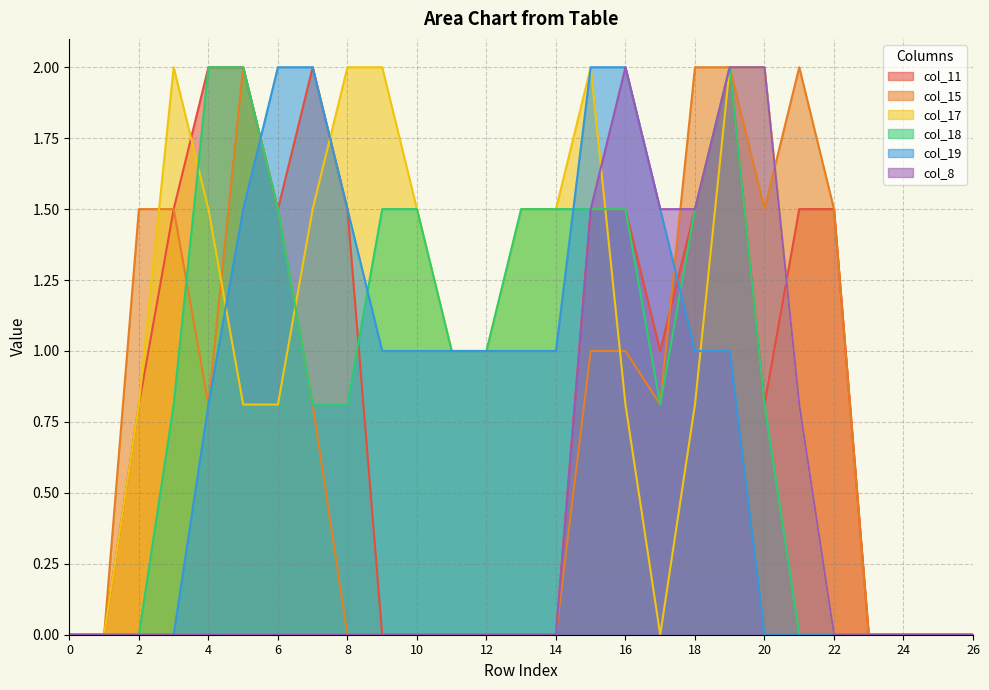

How many lines are shown in the chart?

6